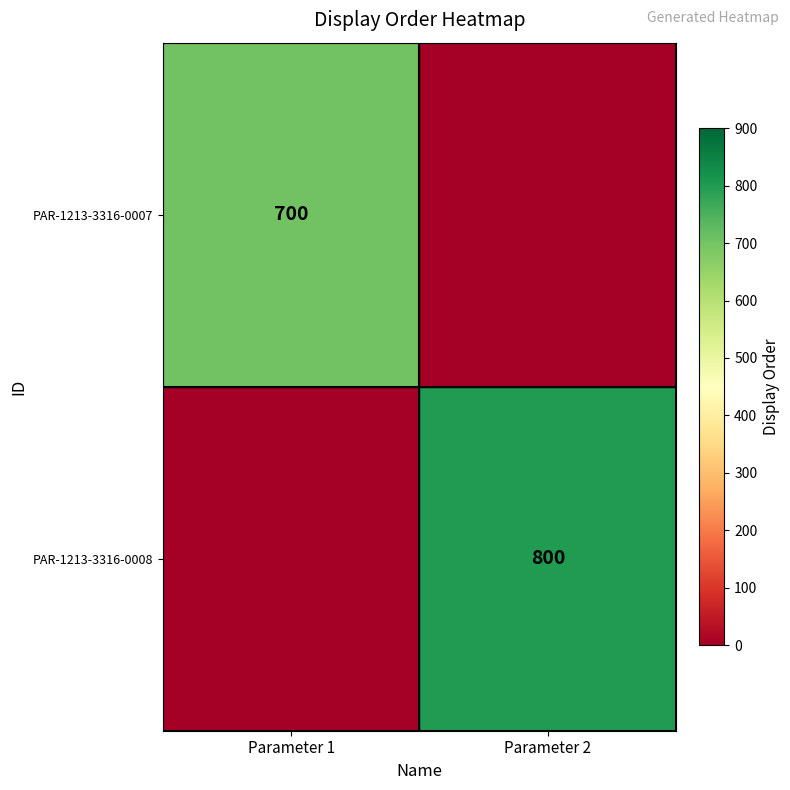

At which category does the chart reach its peak across all series?

Parameter 2